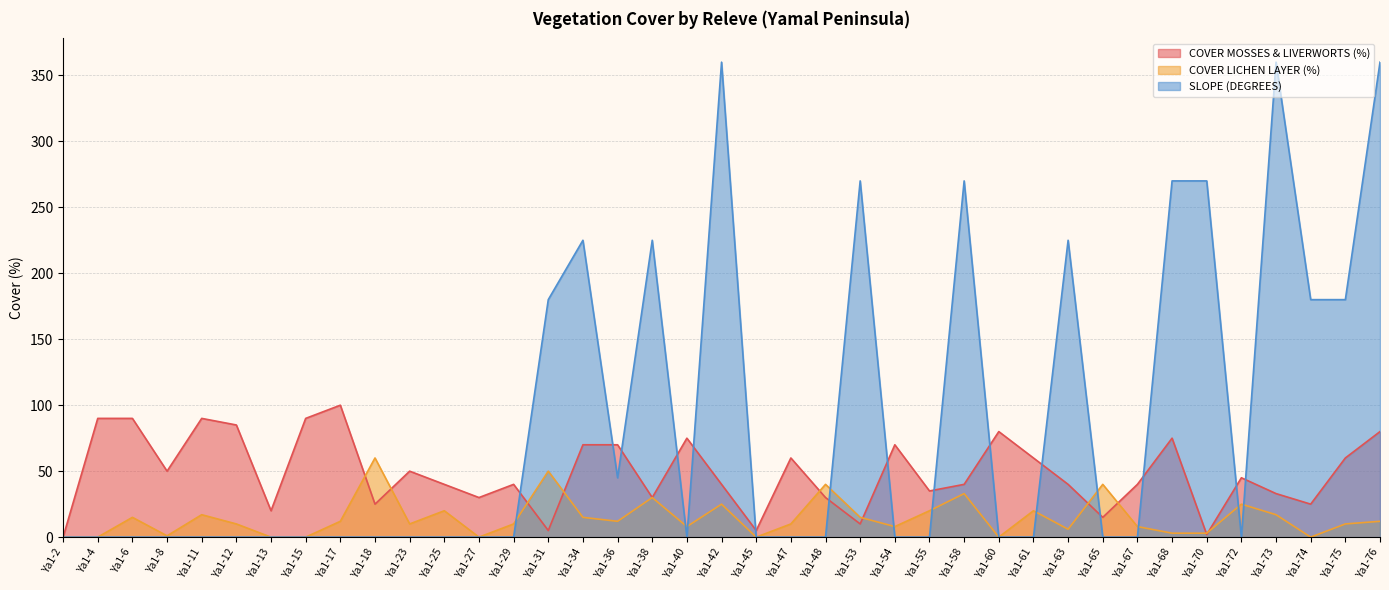

The SLOPE (DEGREES) series shows 0 at Ya1-6. True or false?

True